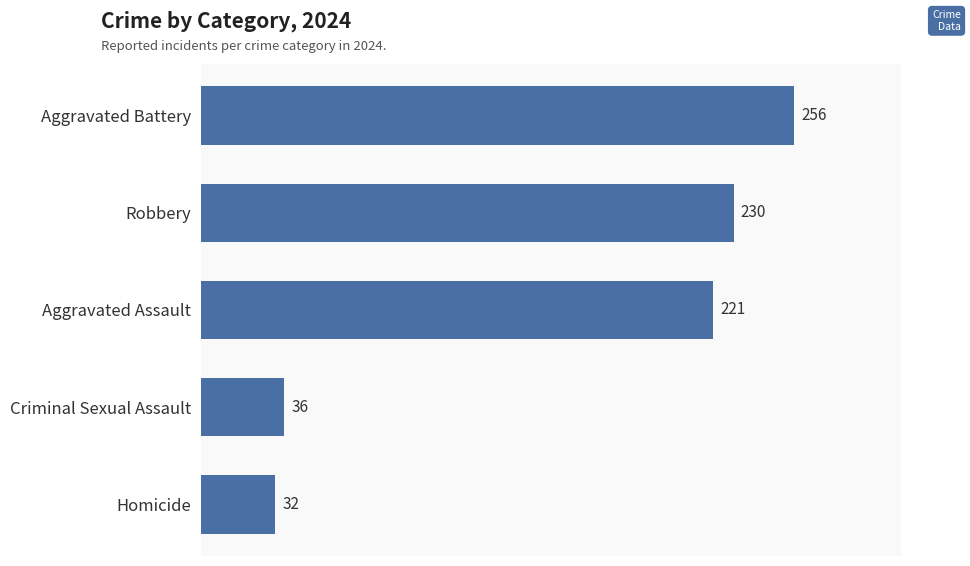

Where is the data nearest to the value 144?

Aggravated Assault